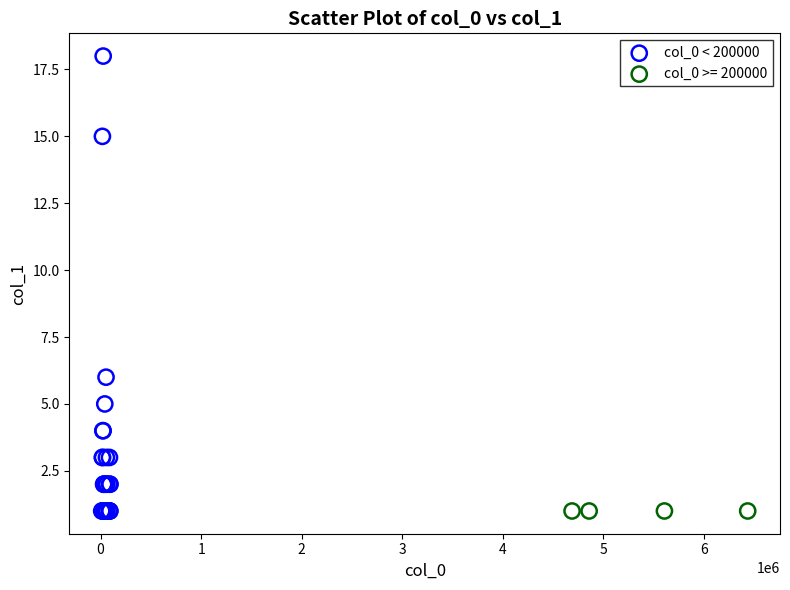

Which series contains the highest Y value?

col_0 < 200000